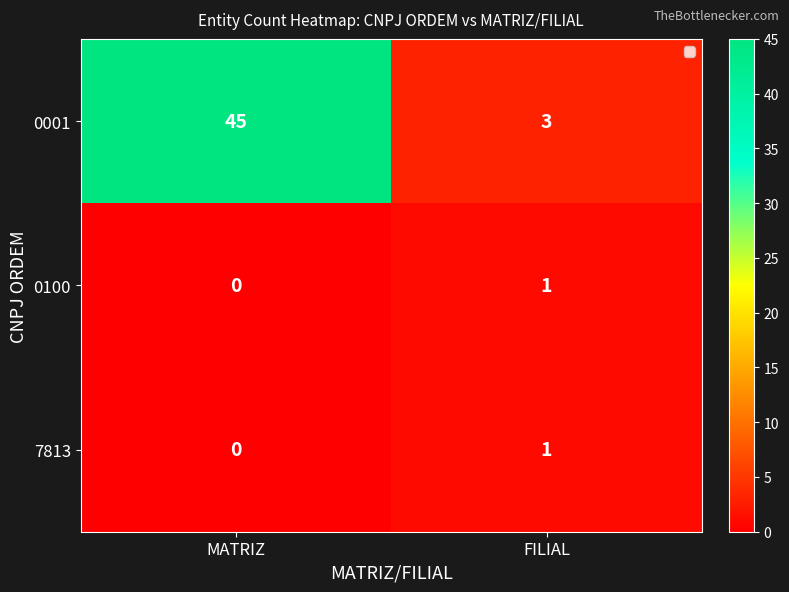

At which label does 0100 reach its peak?

FILIAL